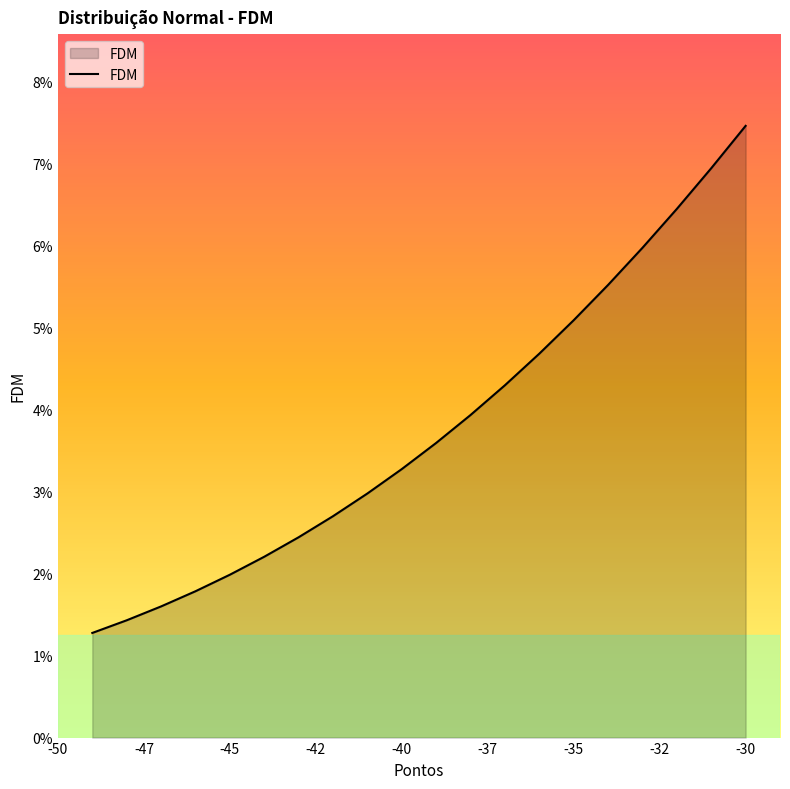

Count the values in the range 0 to 1.

20